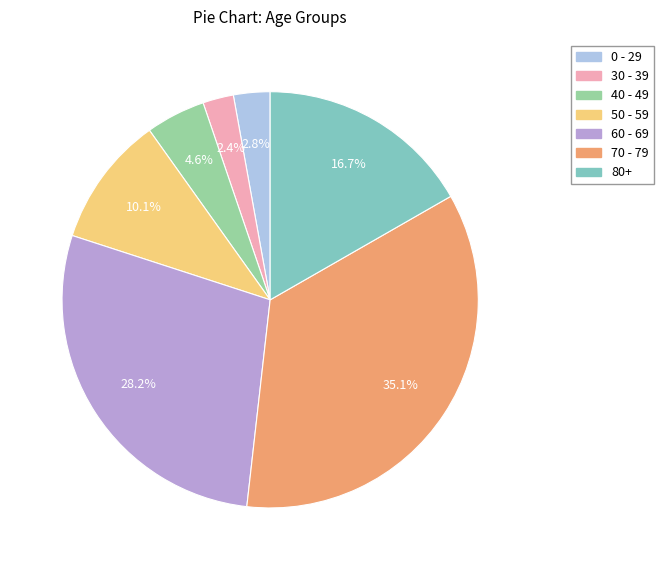

Is there any slice that represents more than half of the pie?

No